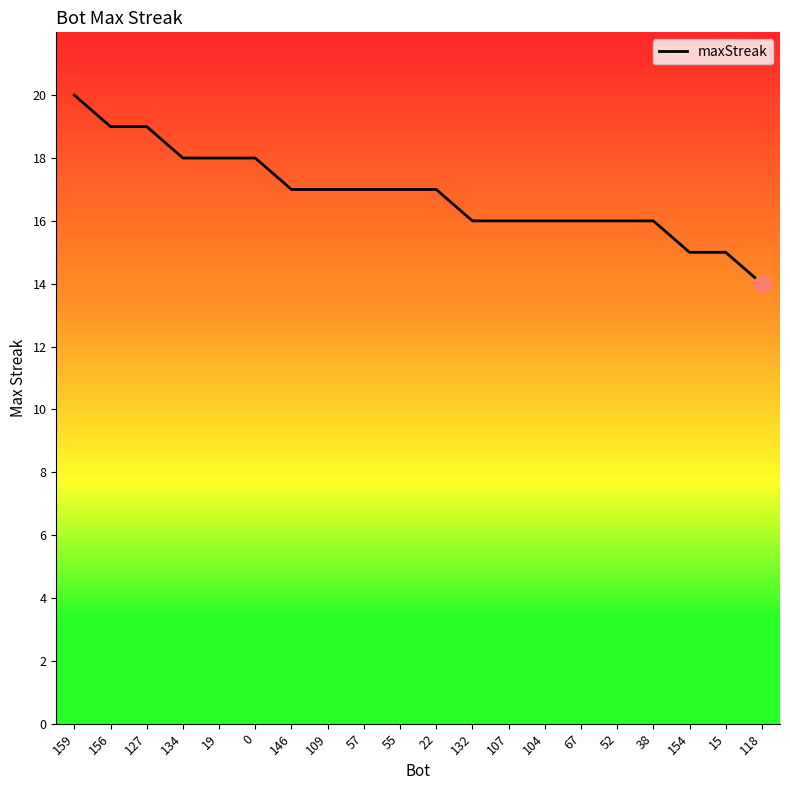

Reading left to right, extract all data points from this chart.

20	19	19	18	18	18	17	17	17	17	17	16	16	16	16	16	16	15	15	14